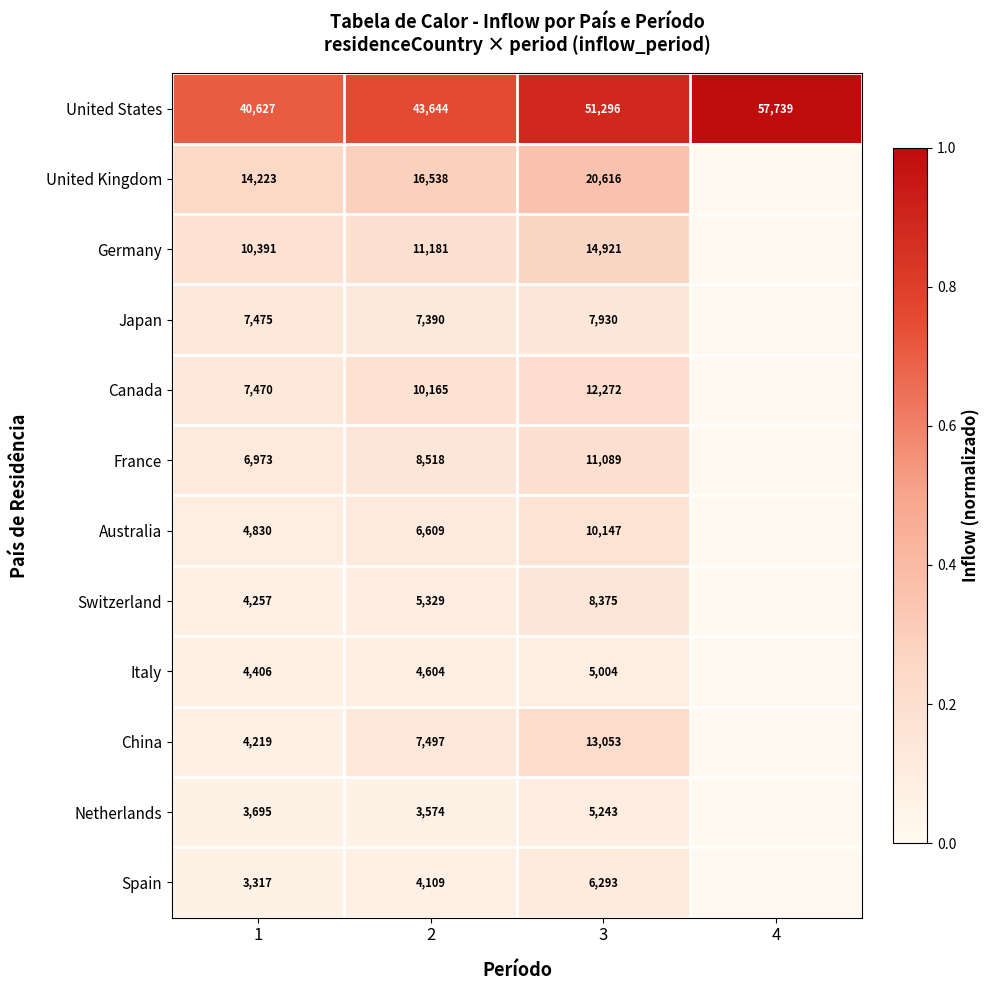

The United States series shows 26922 at 2. True or false?

False